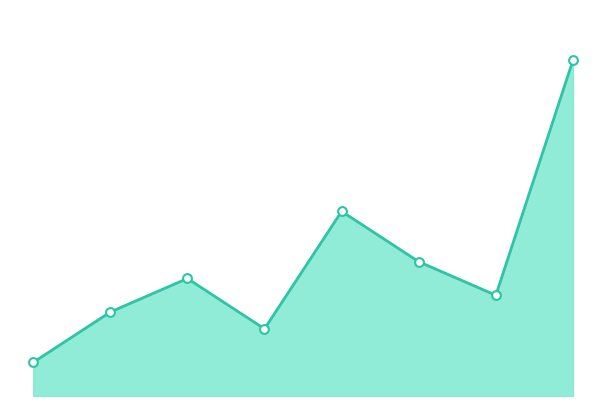

Is this an area chart (filled region under the line)?

Yes